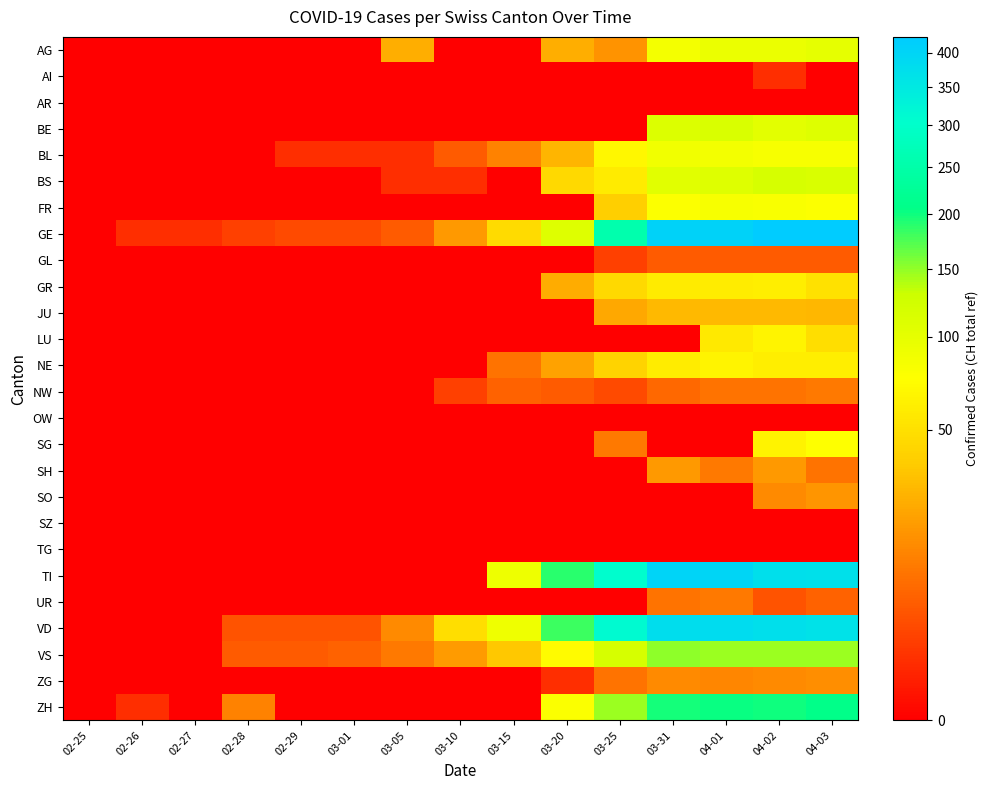

Which category has the highest value across all series?

04-02